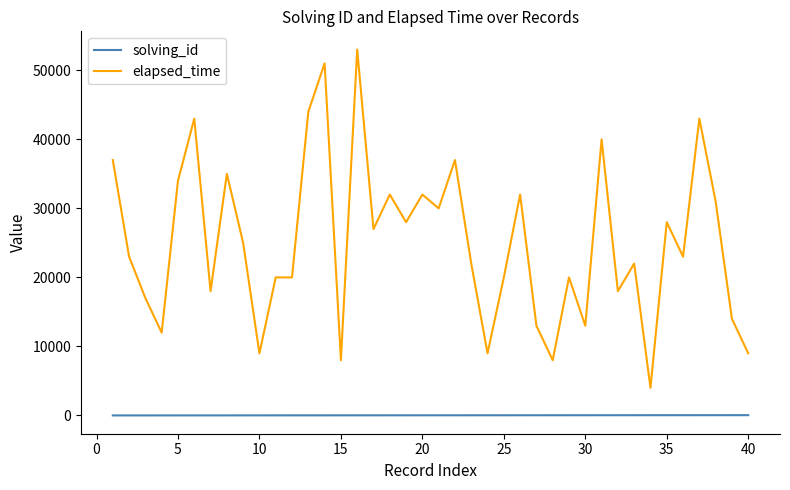

Which series has the largest range (max minus min)?

elapsed_time